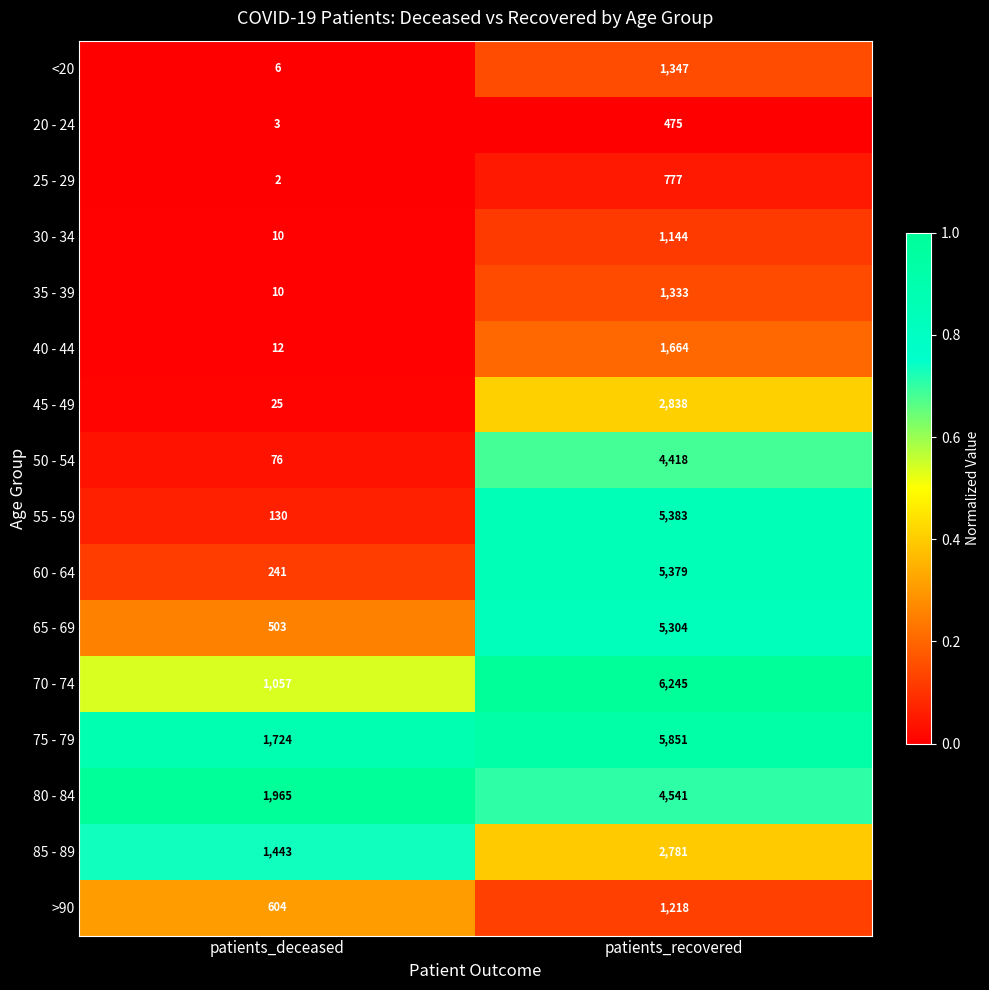

What value does the <20 series have at patients_deceased, to the nearest 10?

10